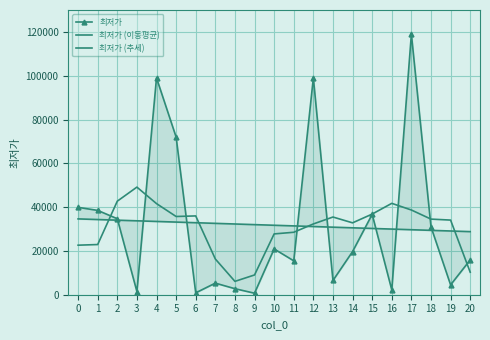

How many data points in 최저가 (추세) are less than 31715?

10